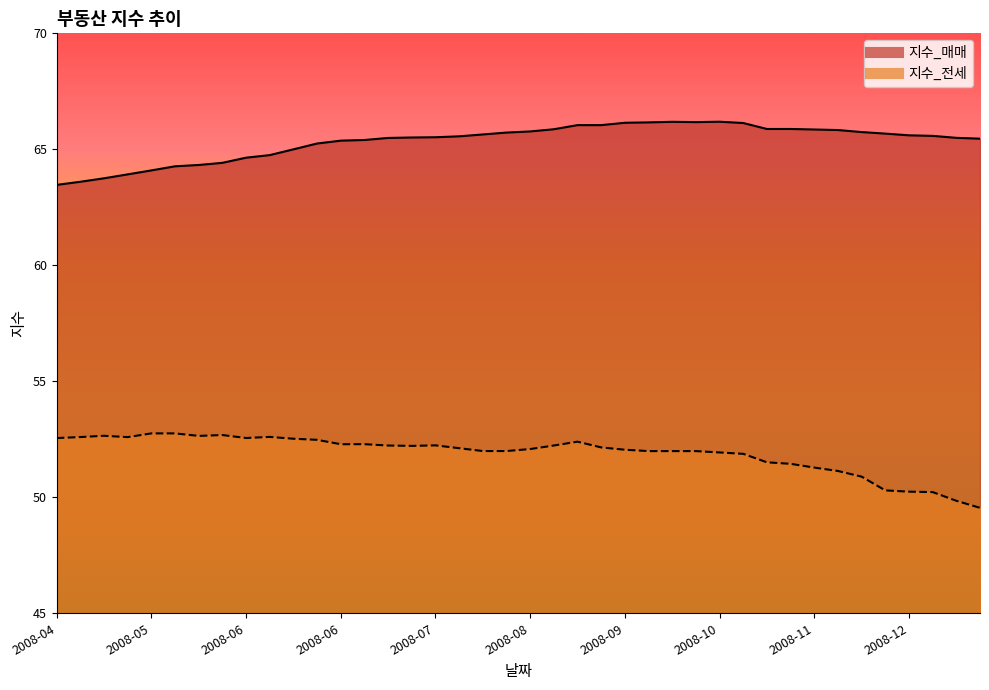

In 지수_매매, how many points are higher than both neighbors (excluding endpoints)?

2